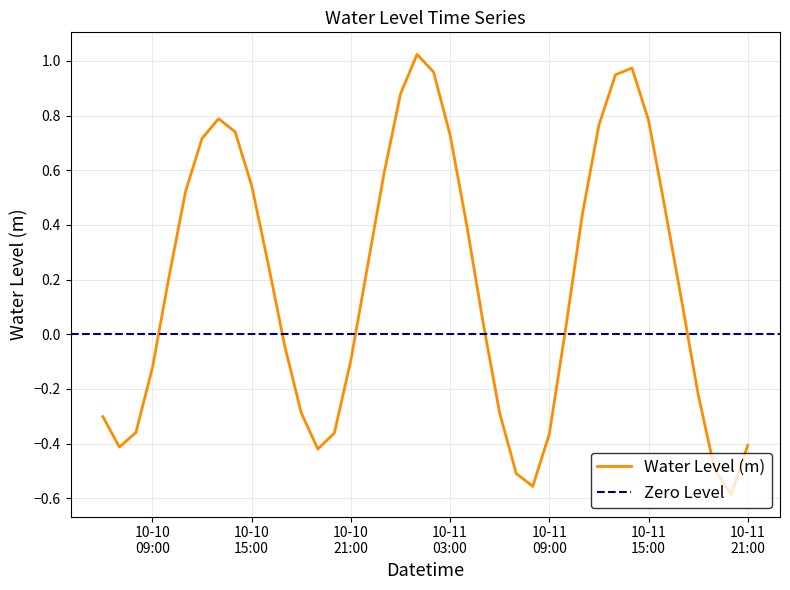

How many values are below zero?

17